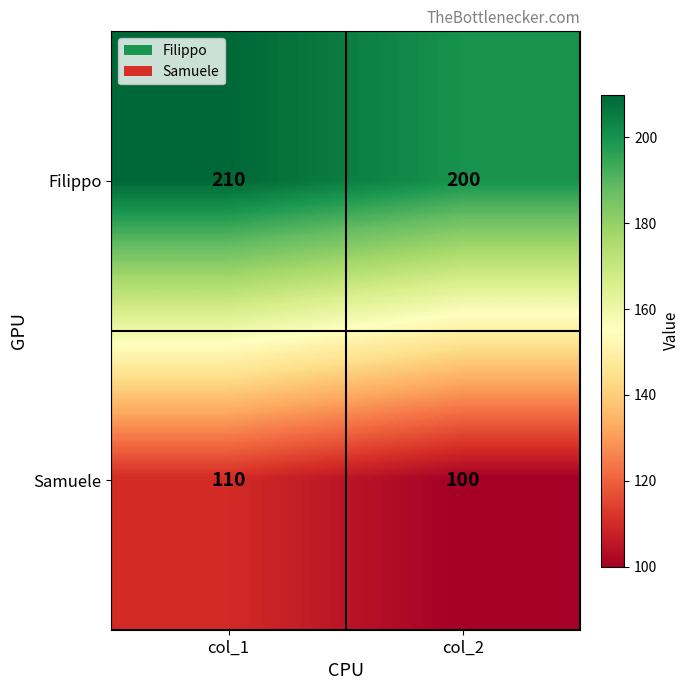

What is the difference between the highest and lowest values at col_1?

100